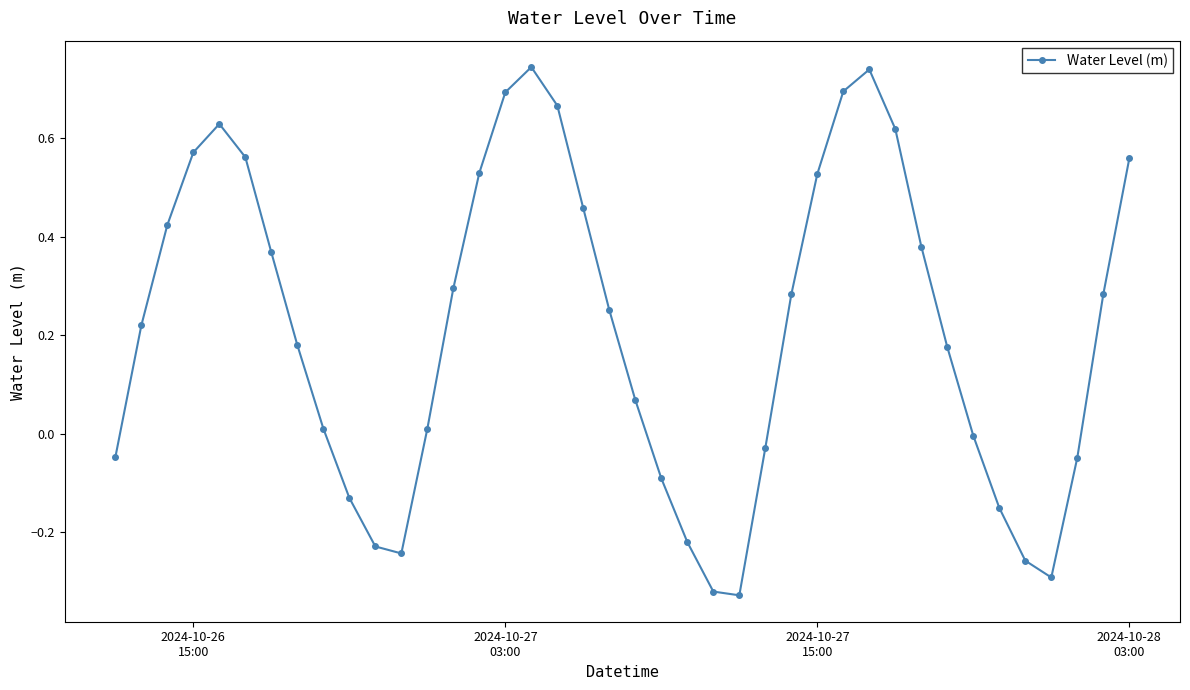

What is the sum of all values?

8.6